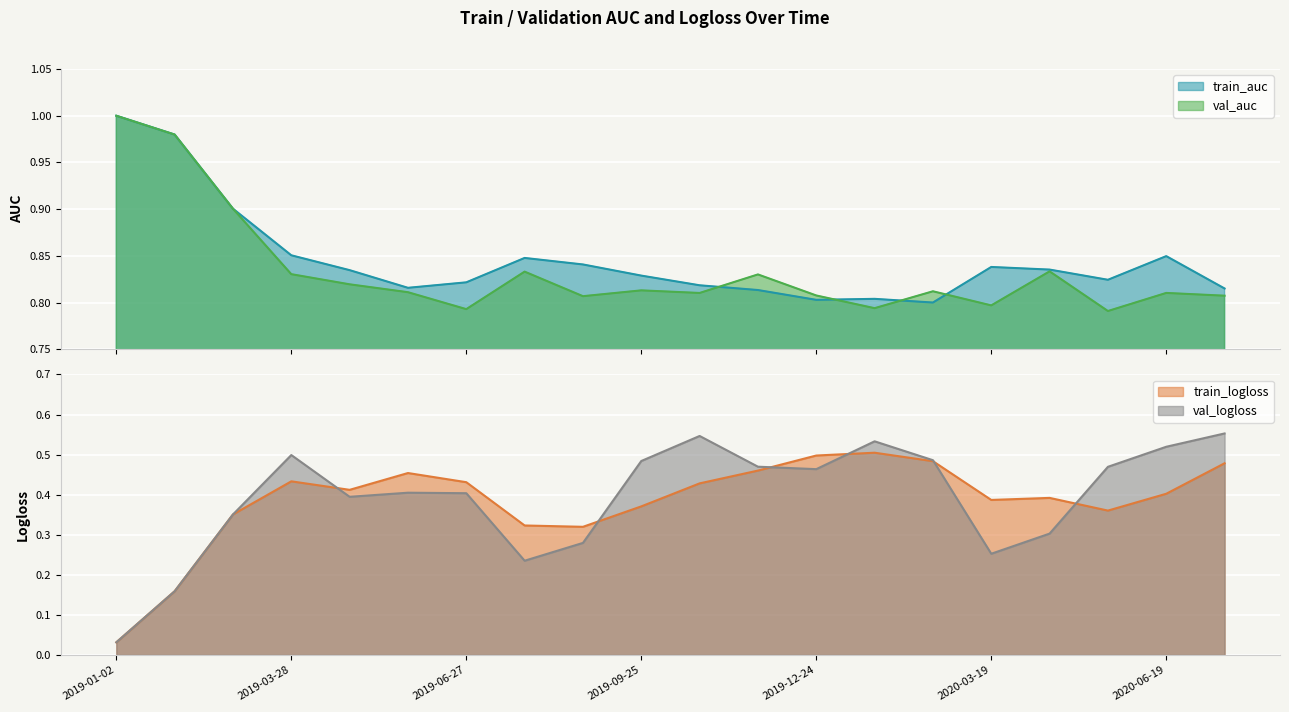

Which series changed the most between 2019-10-27 and 2020-03-19?

val_logloss